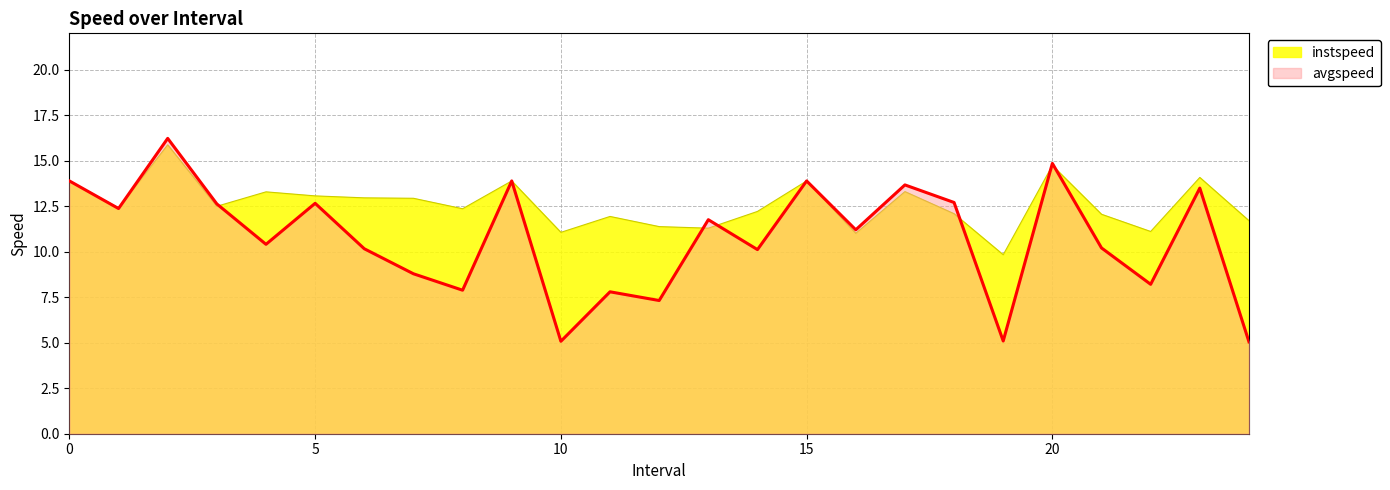

Between which two adjacent categories do instspeed and avgspeed first intersect?

1.0 and 2.0